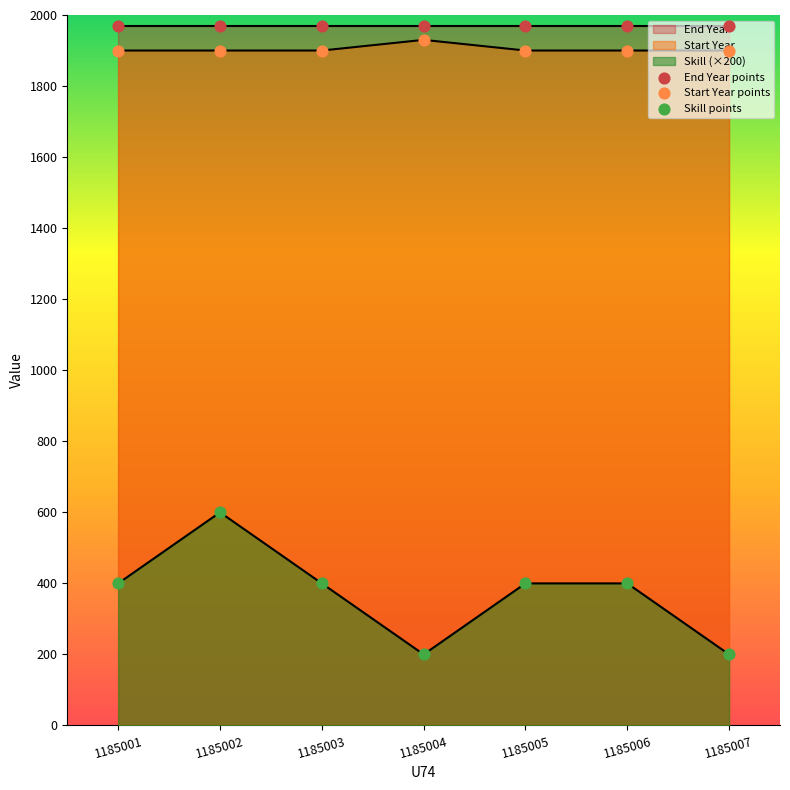

Which series has the largest total across all categories?

End Year points